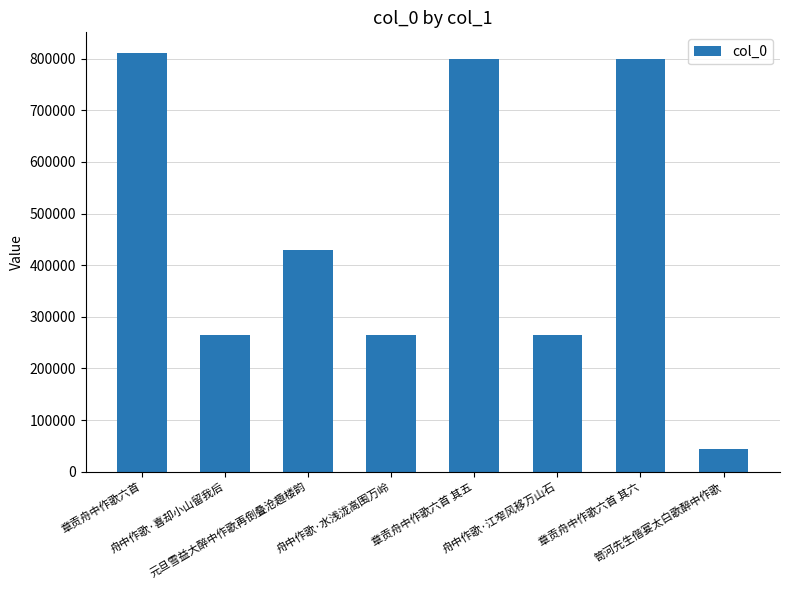

What is the value of the 8th bar from the left?

43369